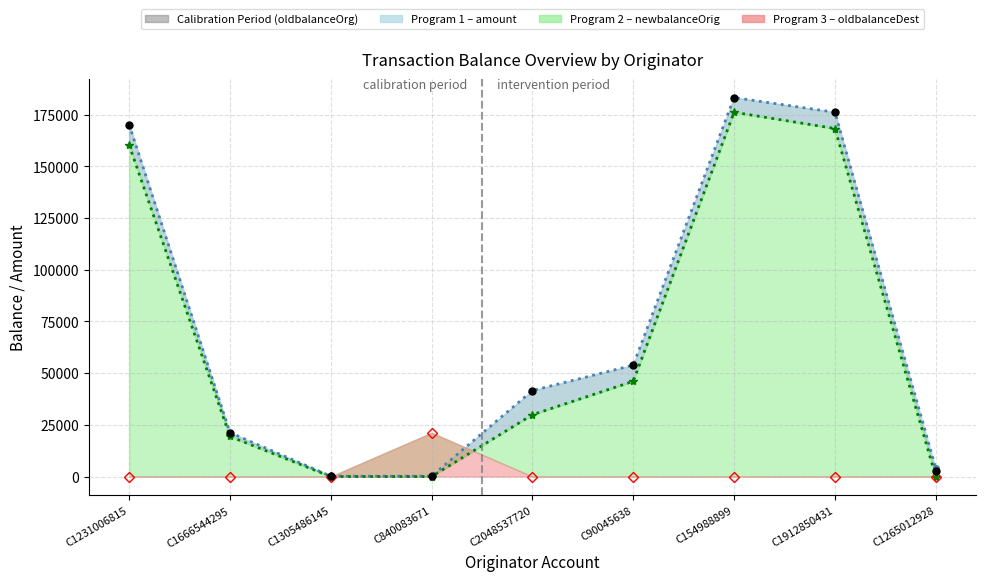

The value of amount_line at C1912850431 is 100419.2. True or false?

False